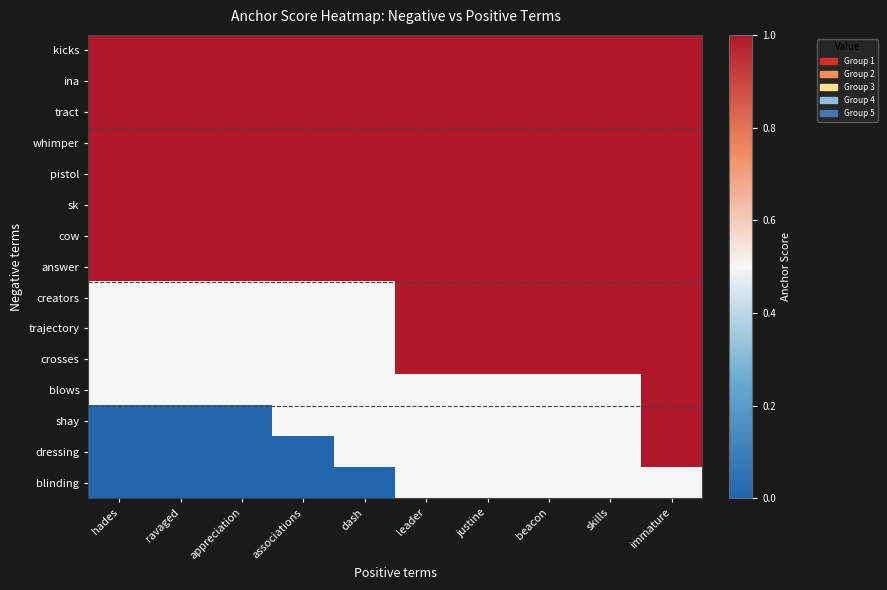

Which has a higher value, leader or beacon?

leader